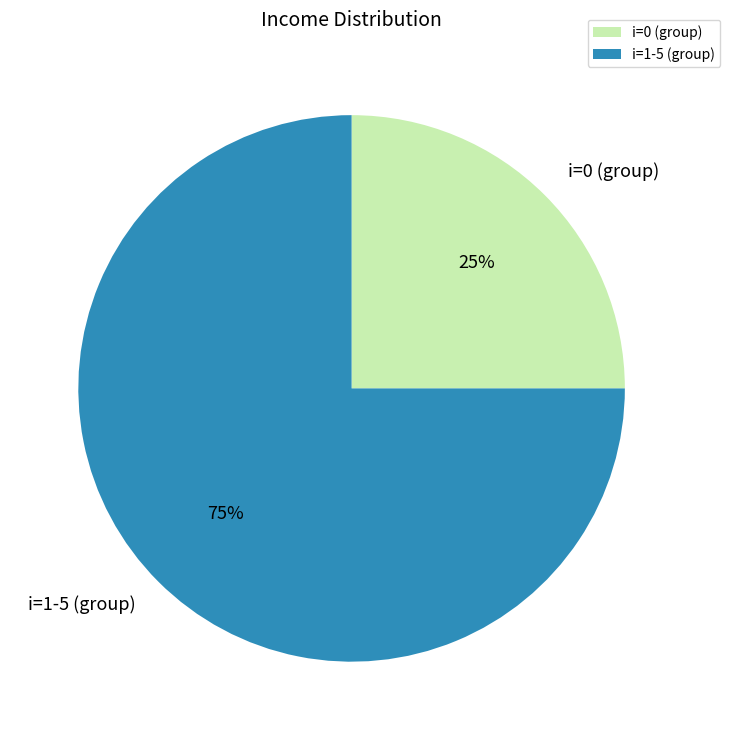

Which slice is the largest?

i=1-5 (group)